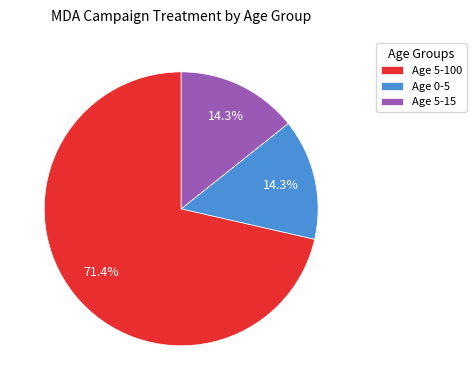

The Age 5-15 slice represents 14% of the pie. True or false?

True